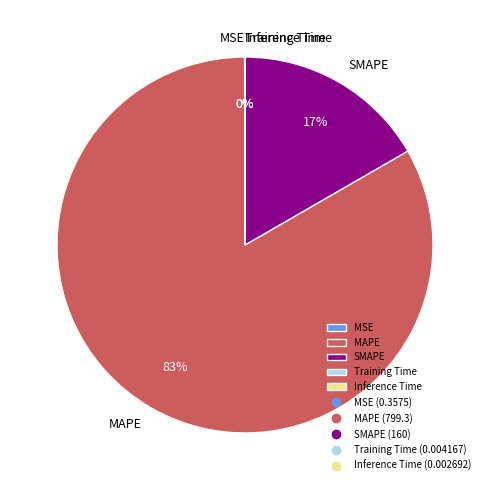

To the nearest percent, what is the difference between the largest and smallest slice percentages?

83%